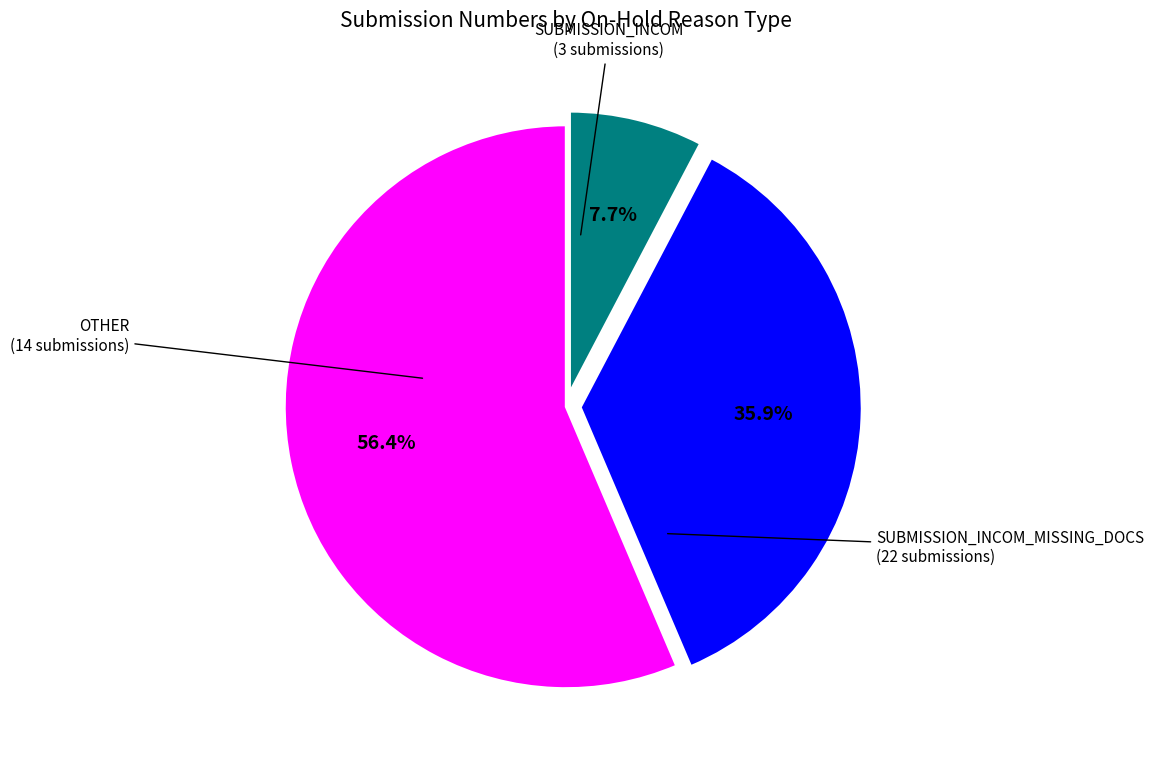

Is there any slice that represents more than half of the pie?

Yes